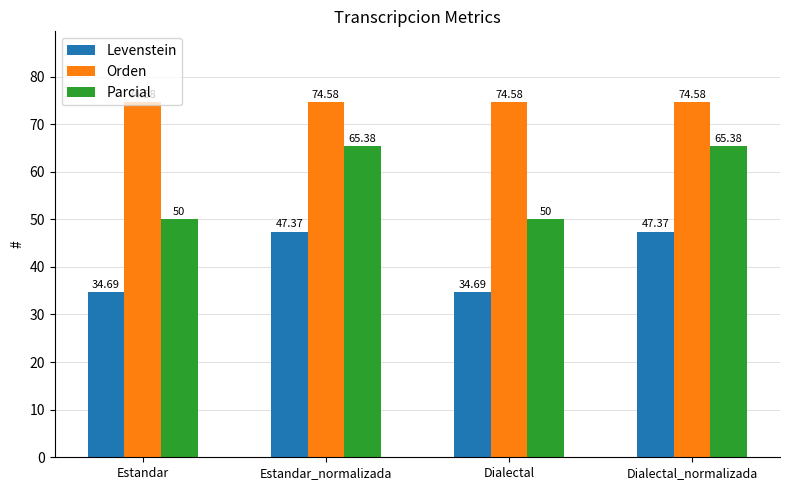

At Dialectal, list the series in order from largest to smallest.

Orden, Parcial, Levenstein